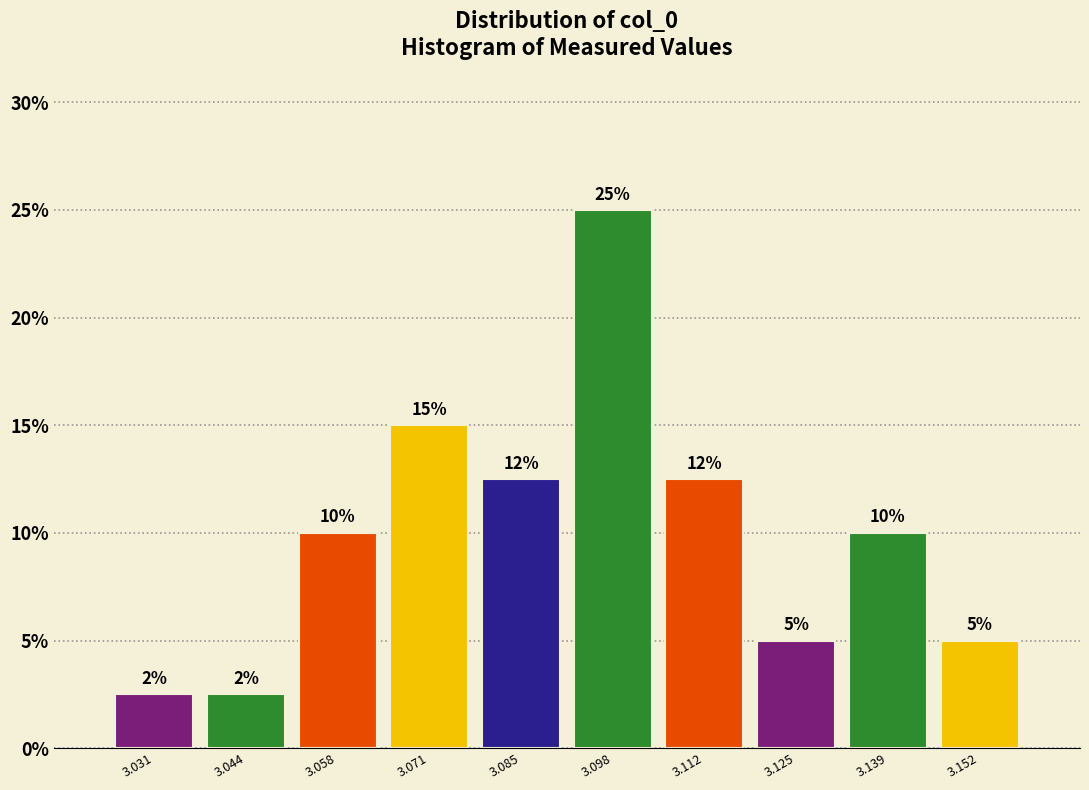

Over which range of the x-axis is the bar tallest?

3.092 to 3.104